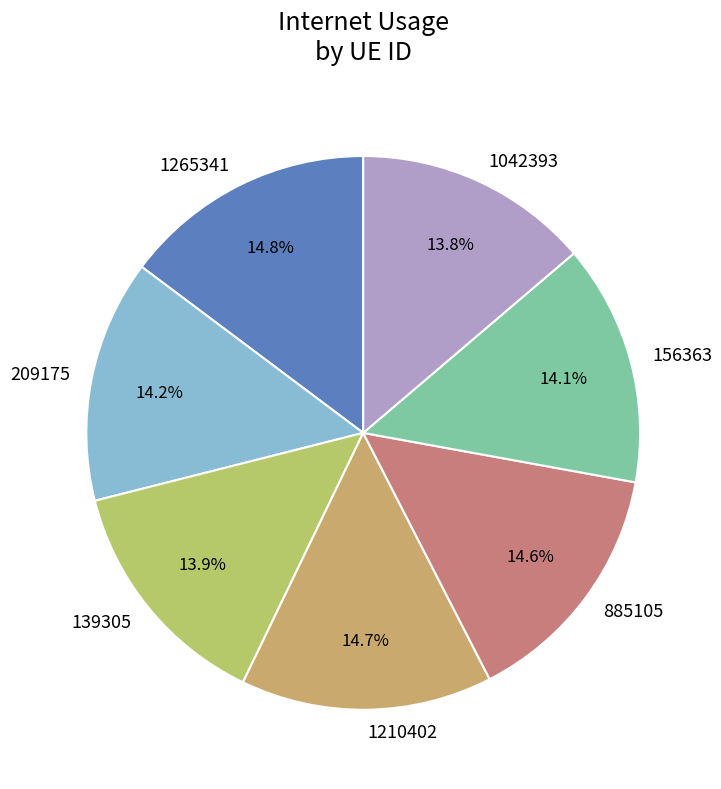

Is it true that 1042393 is 6% of the pie?

False